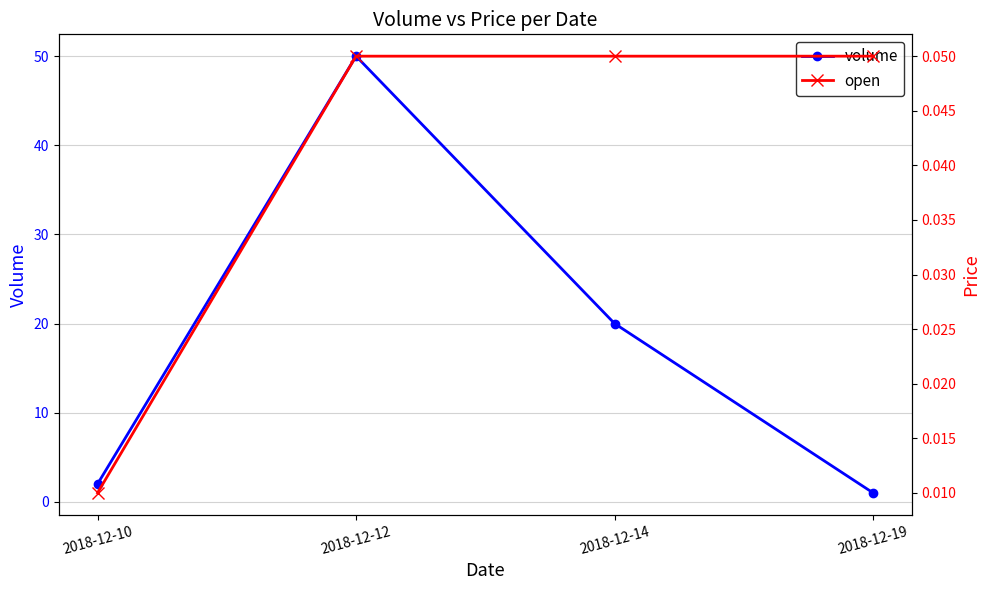

Between 2018-12-19 and 2018-12-14, which is larger?

2018-12-14